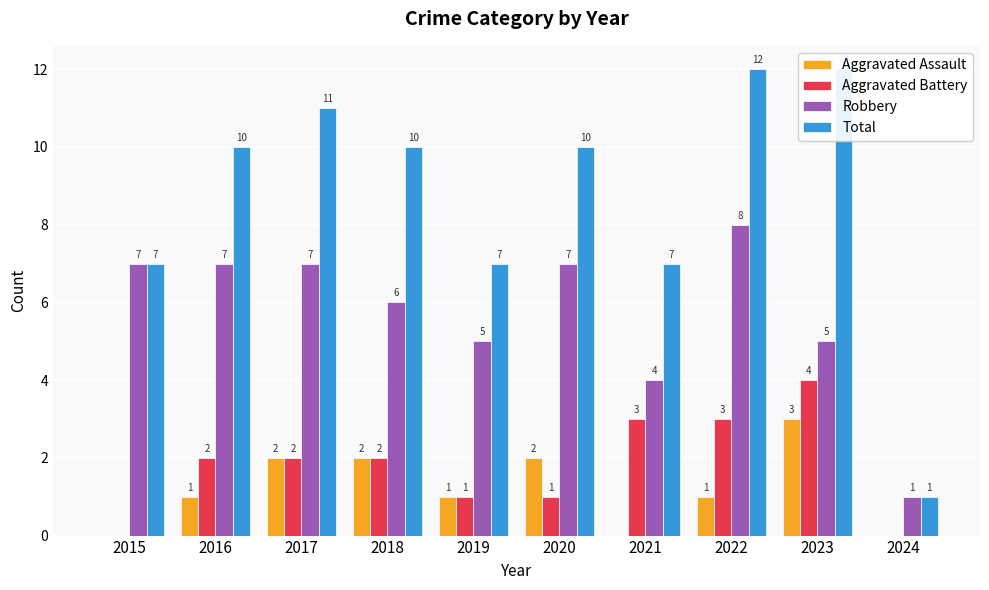

Are the bars grouped side by side (vs. stacked)?

Yes